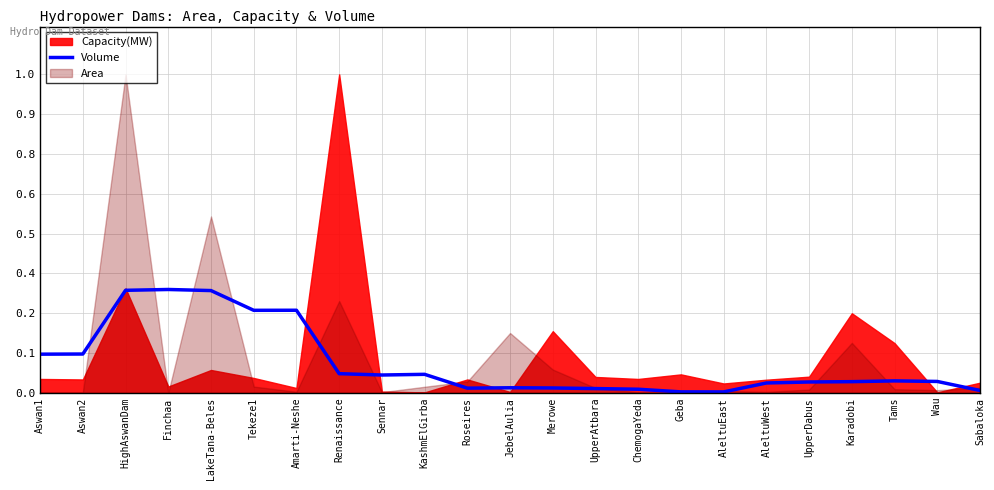

True or false: the data shows 0.0 at Geba.

False